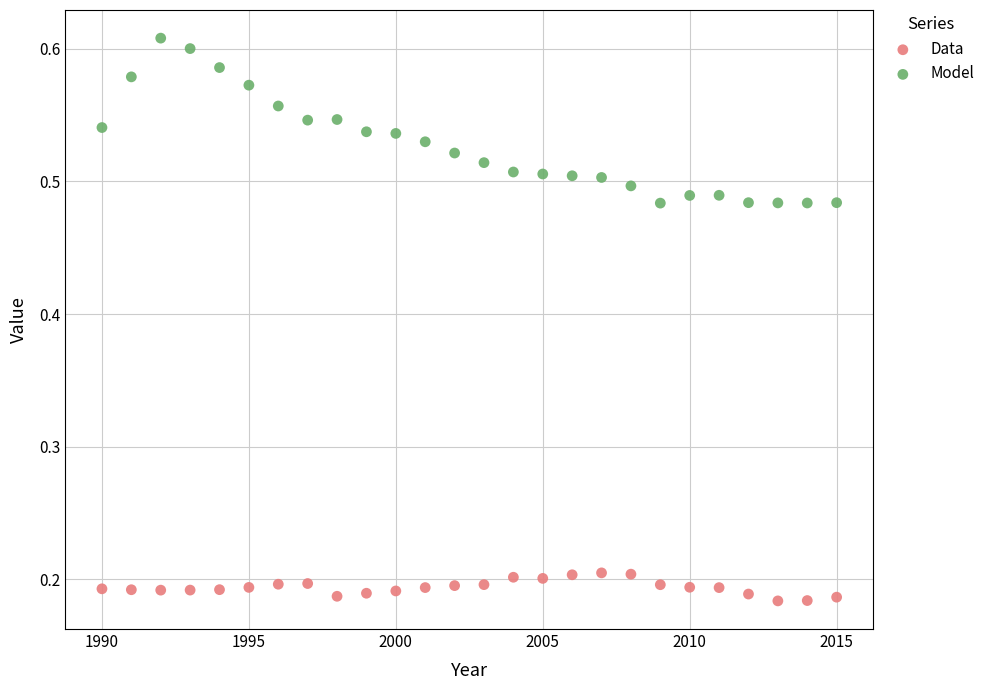

Across all data points, what is the range of Y values (max minus min)?

0.4